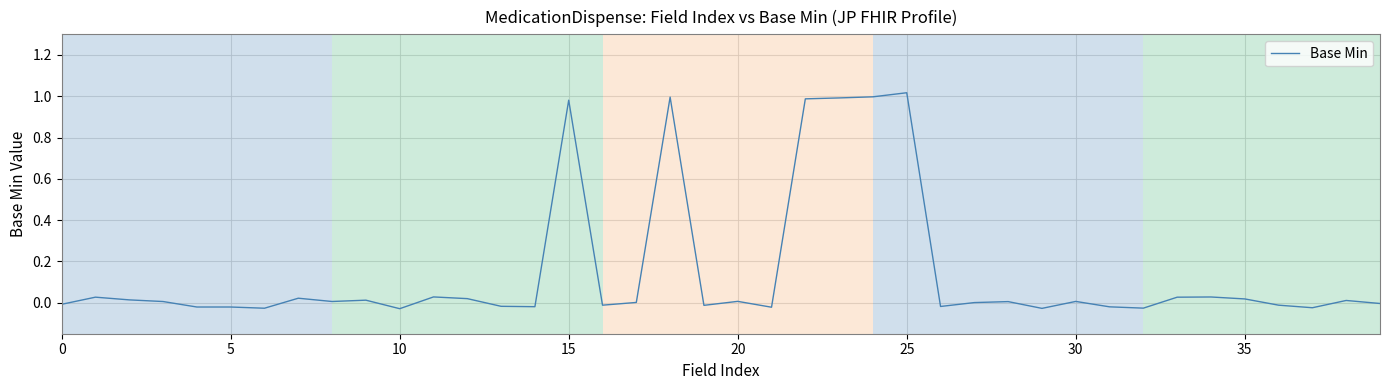

Is it true that the value at 20 is 0.0?

True